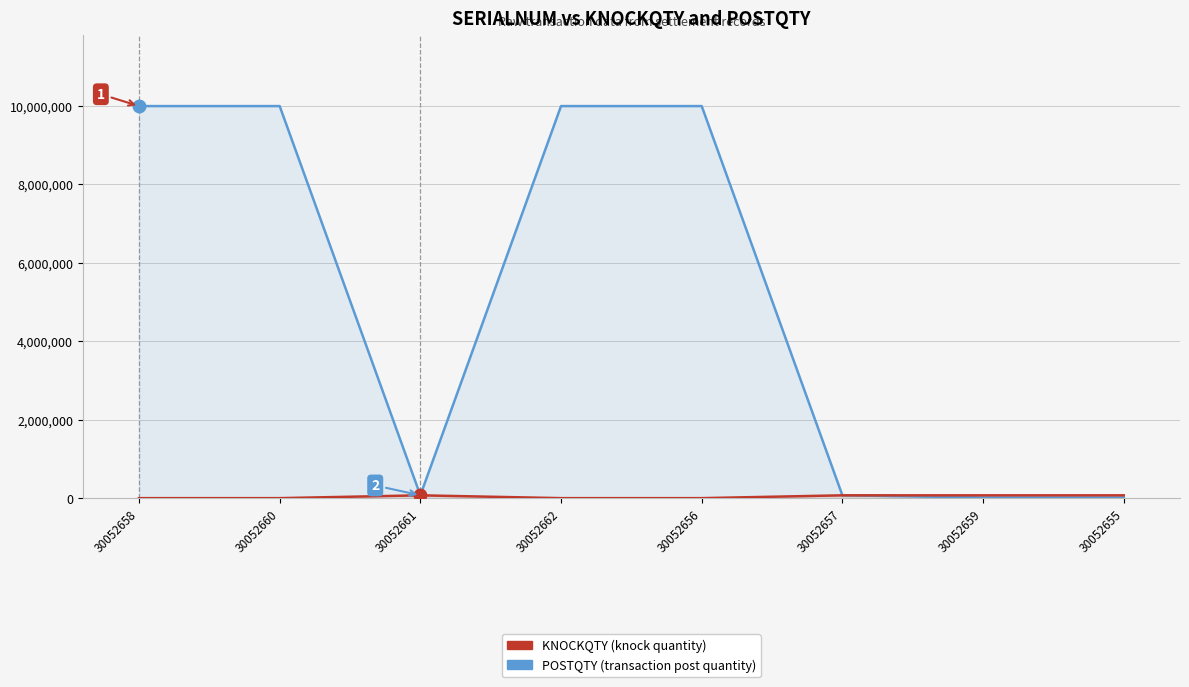

What is the highest value of the POSTQTY (transaction post quantity) series?

9994400